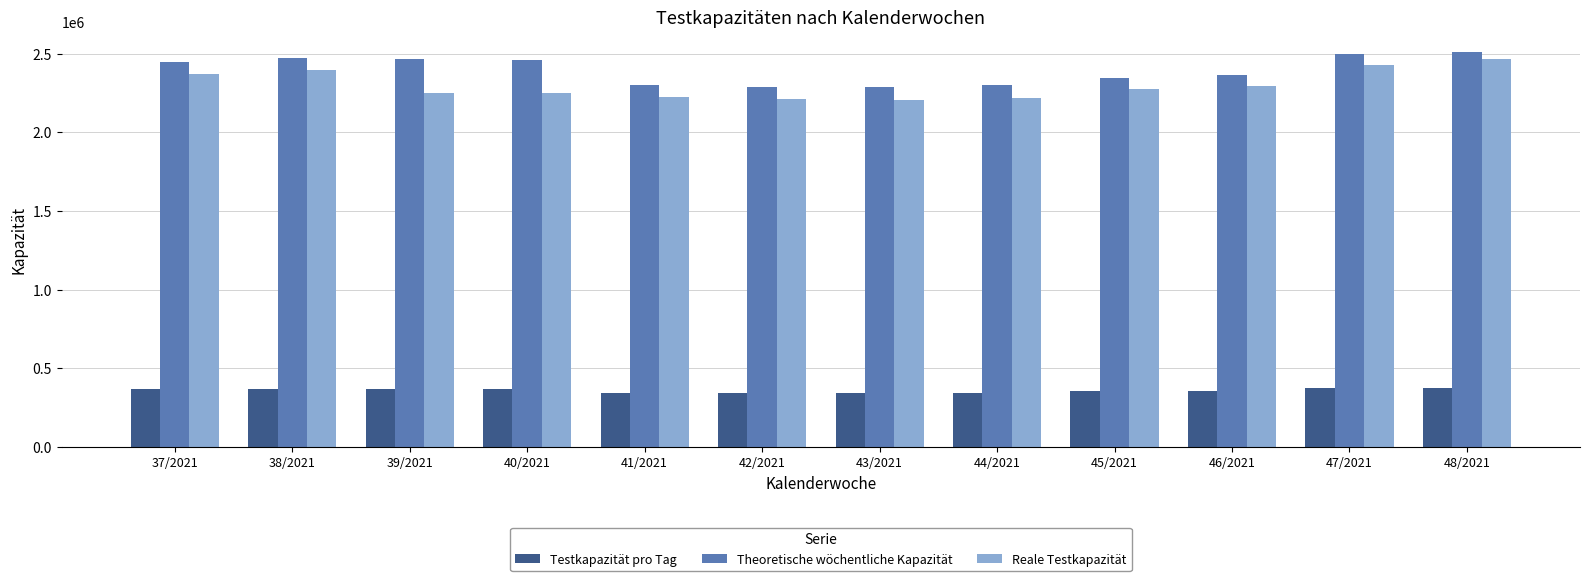

Count the number of data series in this chart.

3